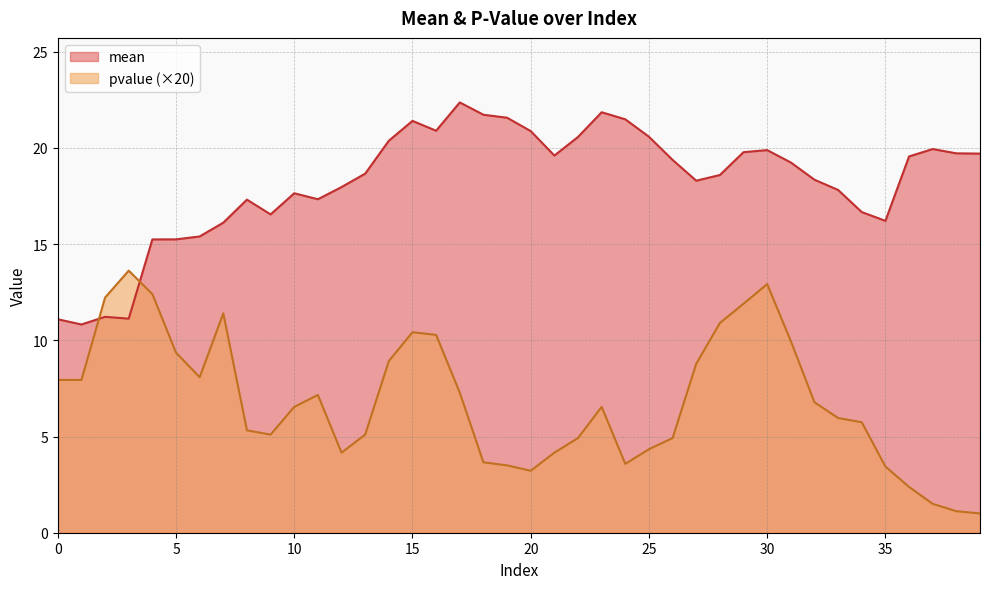

What is the difference between the pvalue values at 23 and 25?

2.2